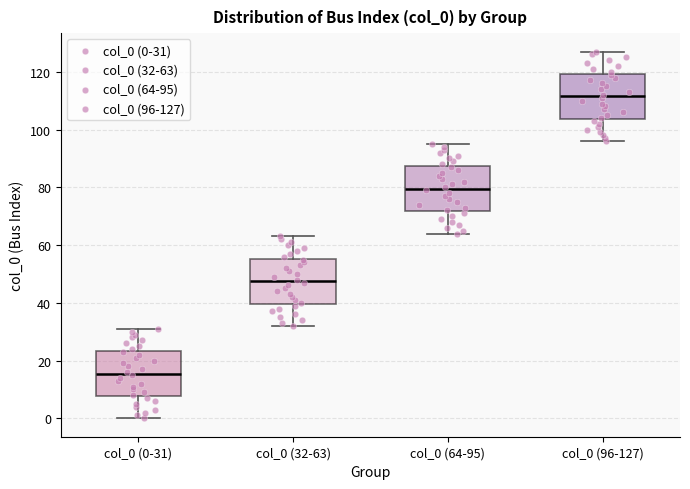

Reading left to right, read every box against the y-axis: the position of its median line, the range the box covers, and the ends of its whiskers. The values are not printed on the chart, so give them approximately, as read against the axis.

col_0 (0-31): median 16, box 8 to 24, whiskers 0 to 32
col_0 (32-63): median 48, box 40 to 56, whiskers 32 to 64
col_0 (64-95): median 80, box 72 to 88, whiskers 64 to 96
col_0 (96-127): median 112, box 104 to 120, whiskers 96 to 128